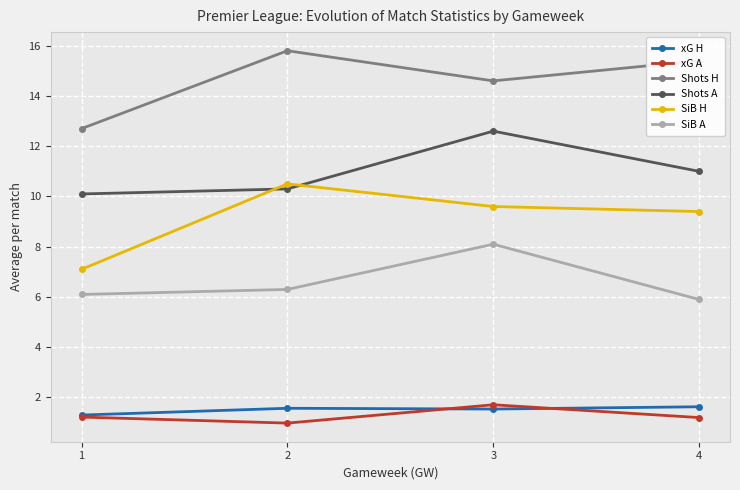

Is the value of xG H at 2 greater than the value of Shots A at 4?

No